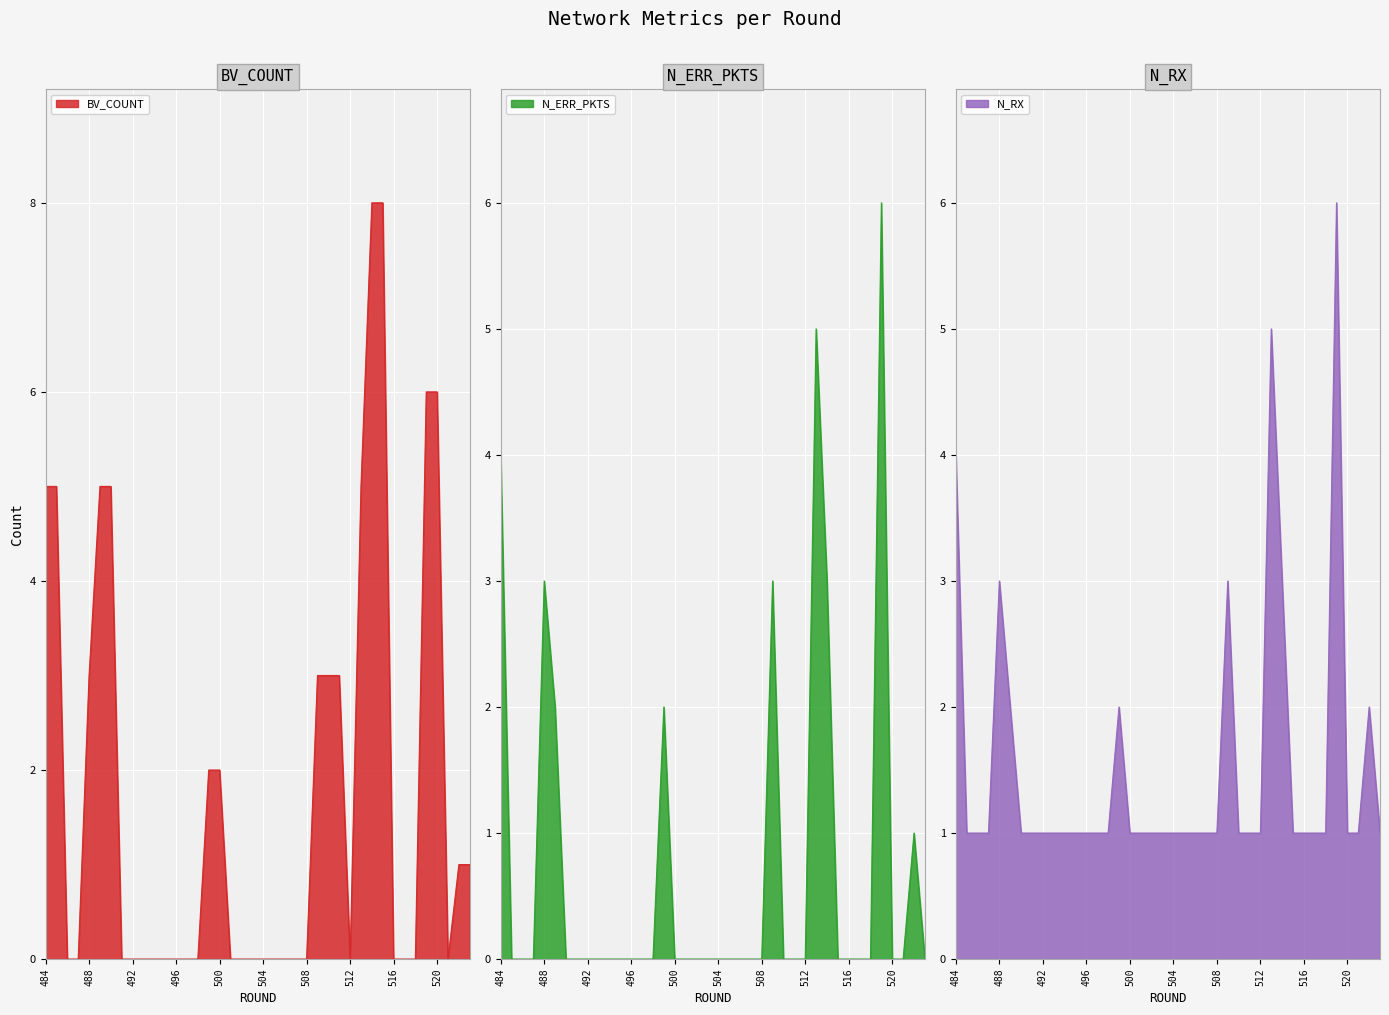

What is the difference between the maximum and minimum values in the BV_COUNT series?

8